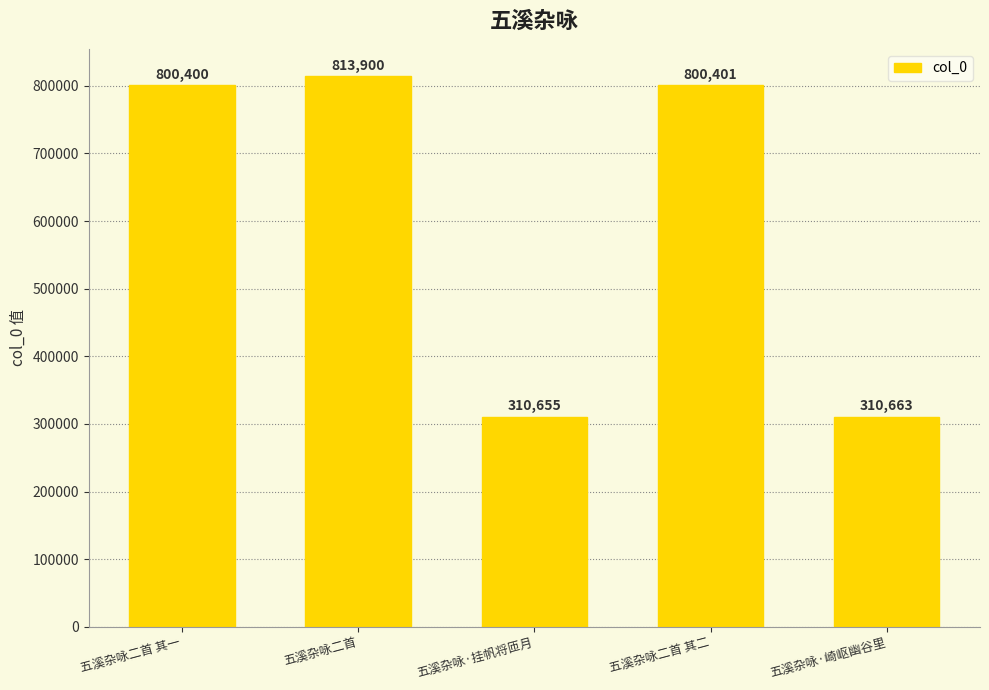

What is the approximate value at 五溪杂咏·崎岖幽谷里, to the nearest 50?

310650